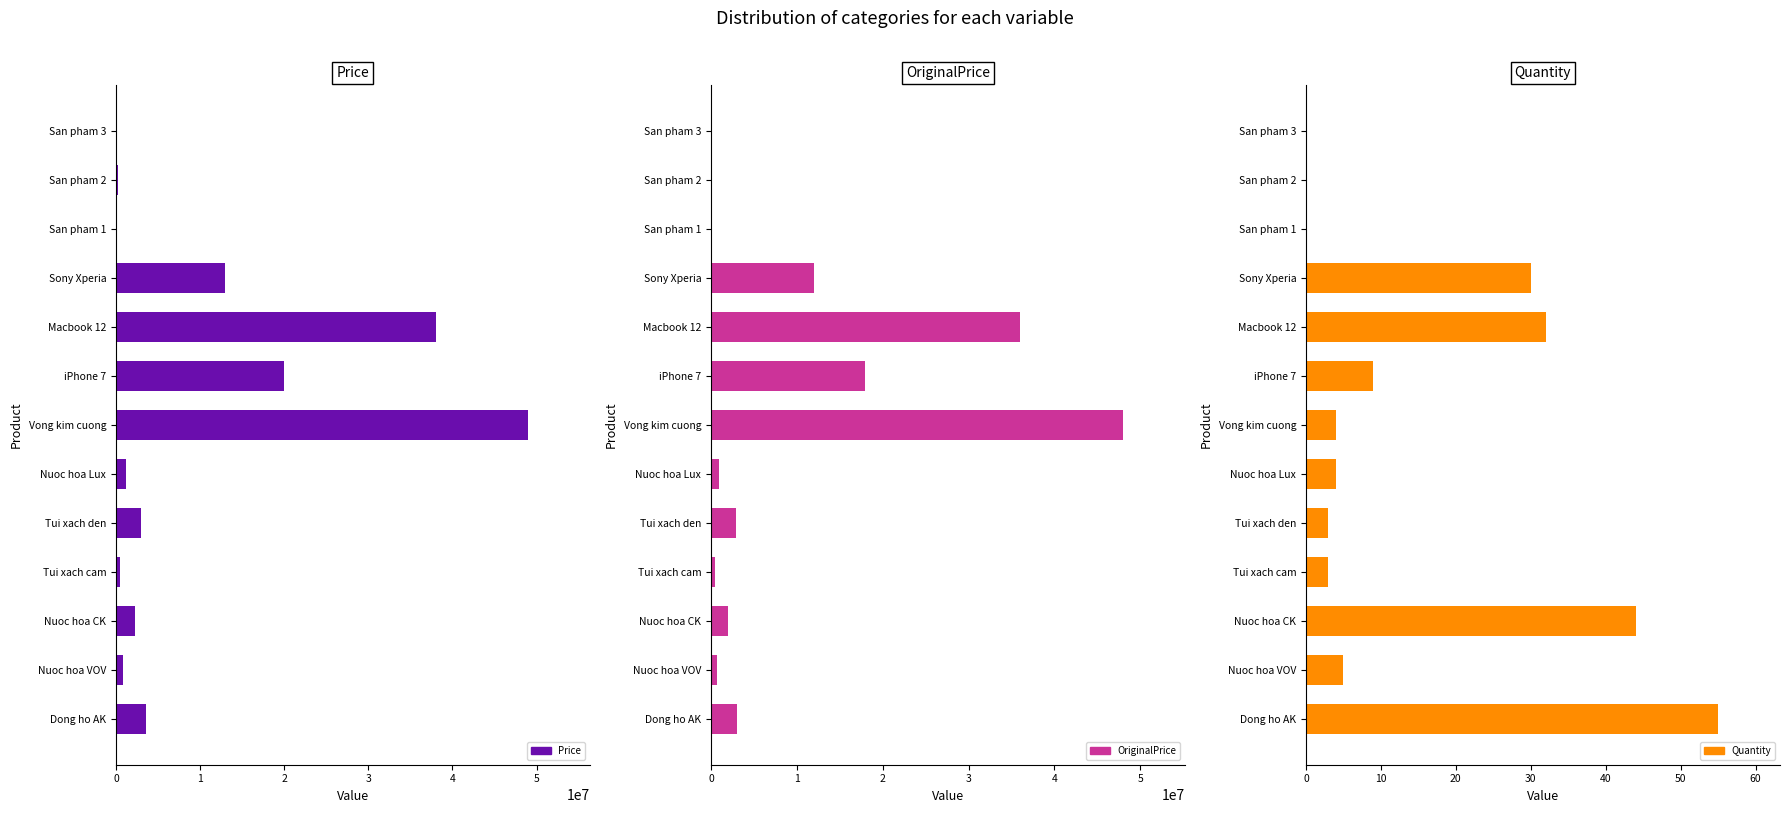

What is the value of the Quantity bar at the 10th from the left?

30